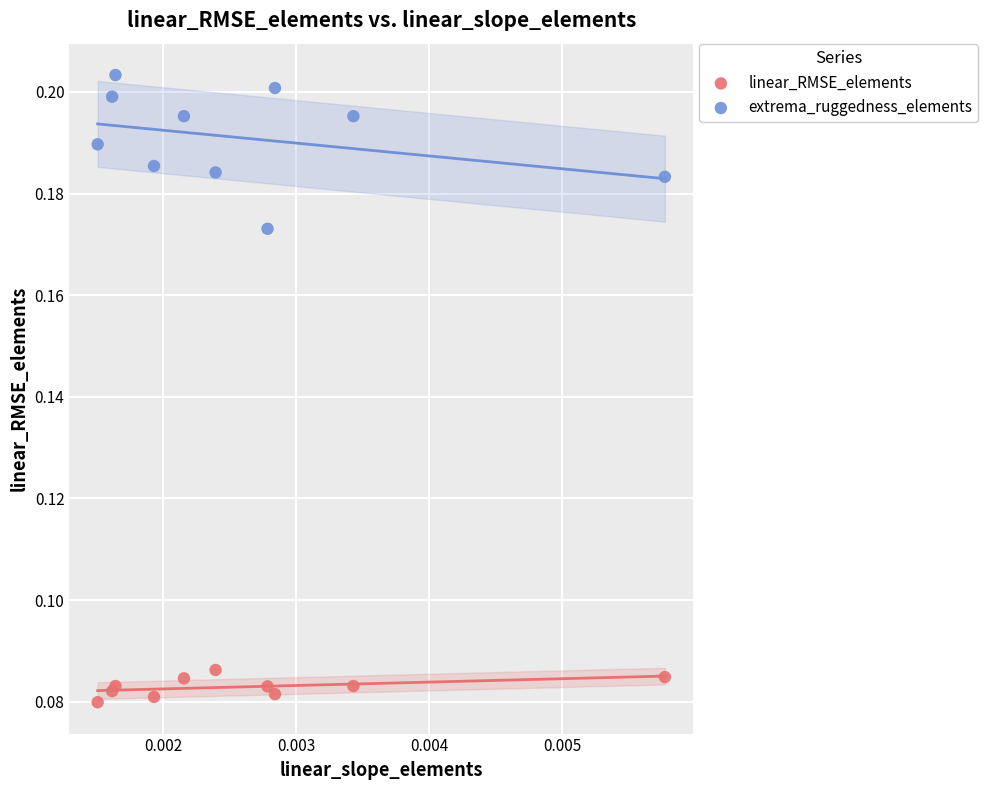

Which series has the largest Y range (max minus min)?

extrema_ruggedness_elements